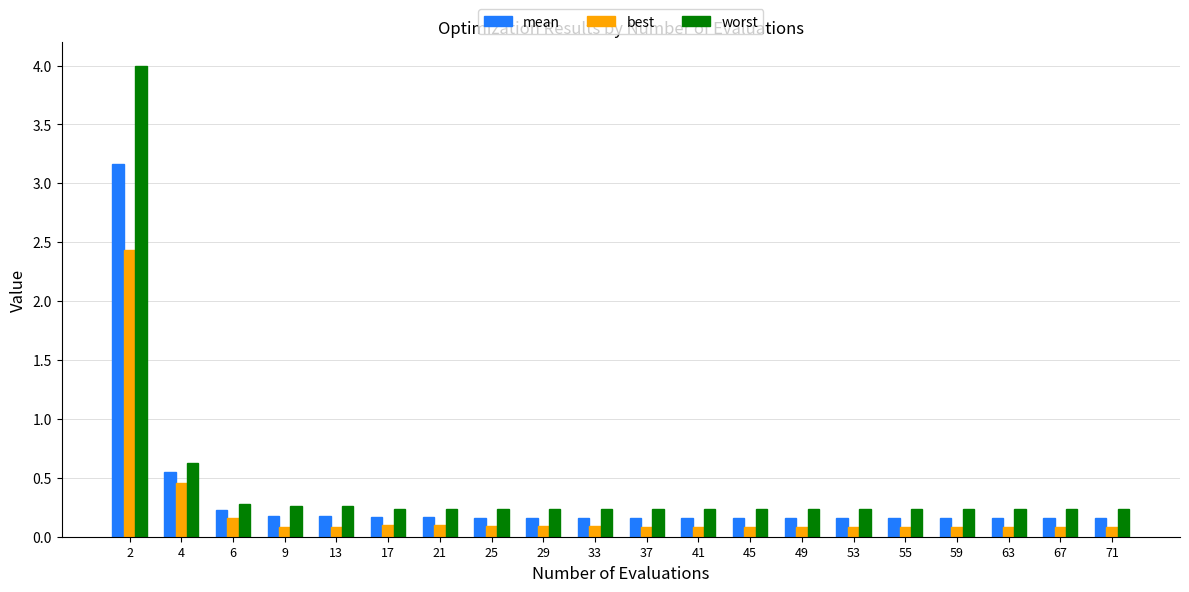

Which series has the largest range (max minus min)?

worst